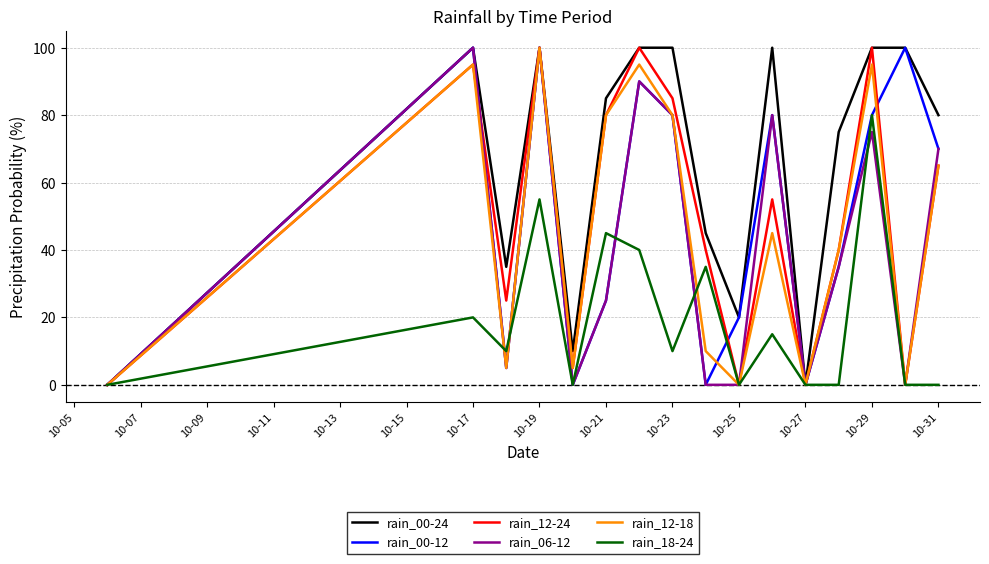

Which series has the largest total across all categories?

rain_00-24